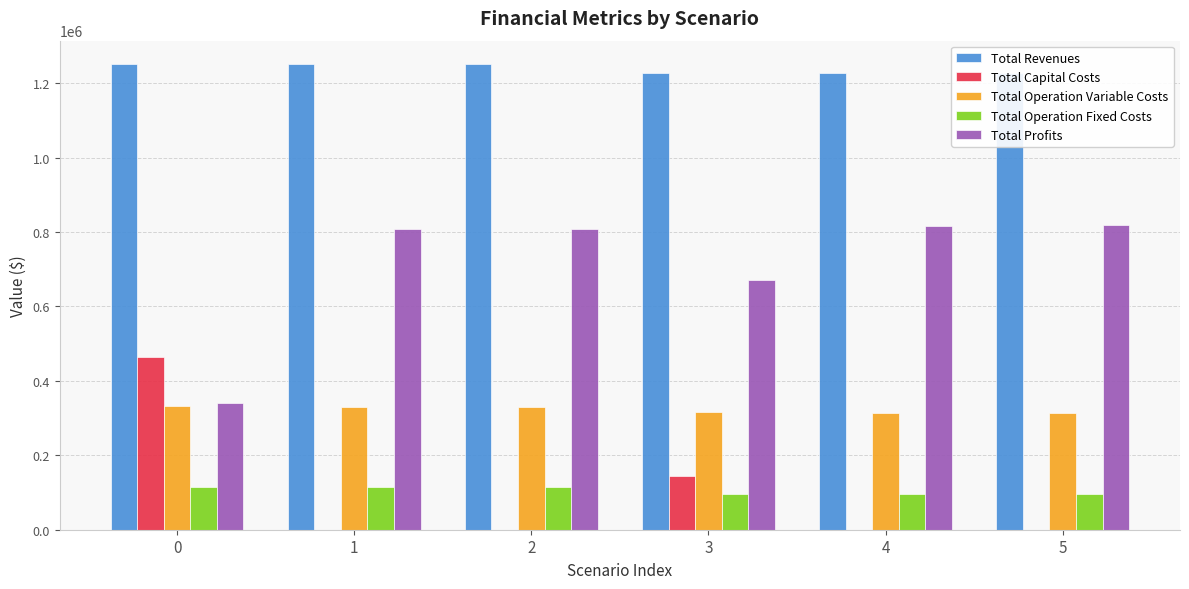

What value does the Total Profits series have at 3?

669993.6